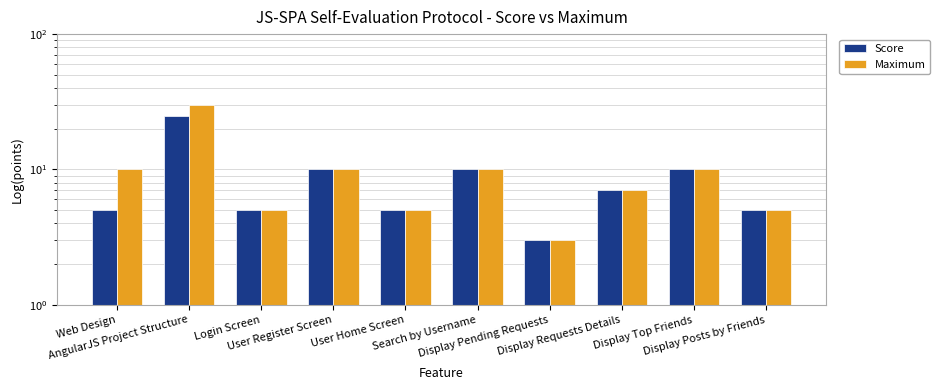

Which has a higher value, Display Posts by Friends or Display Requests Details?

Display Requests Details